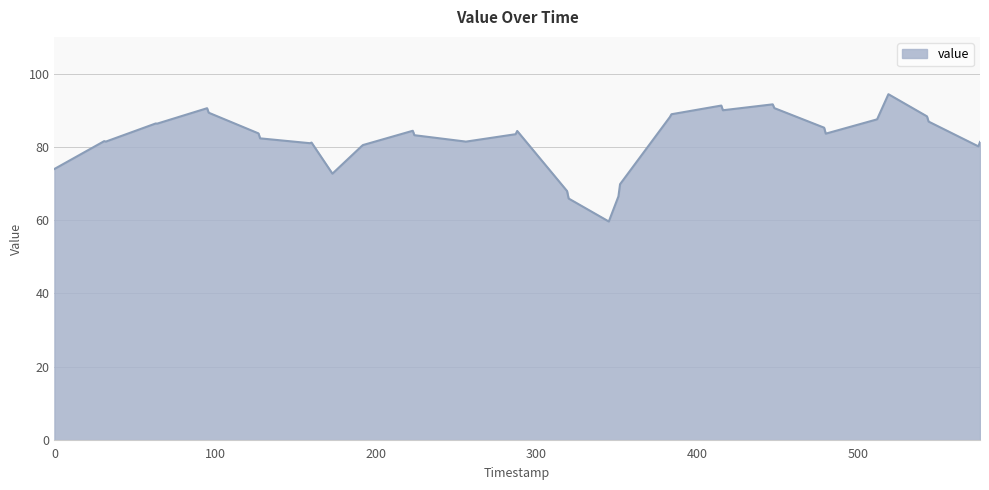

What is the smallest value displayed?

59.6